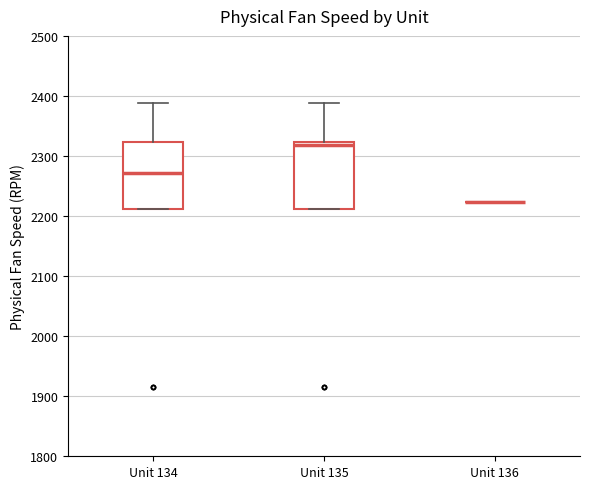

Where is the upper edge of the box for Unit 134 on the y-axis? The values are not printed on the chart, so give them approximately, as read against the axis.

2320